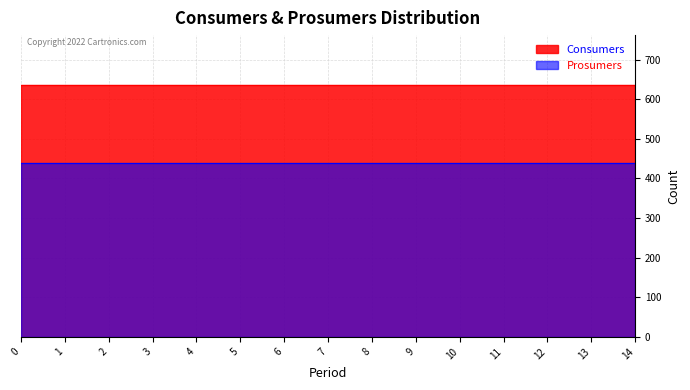

List the series in order of their peak value, highest first.

Consumers, Prosumers